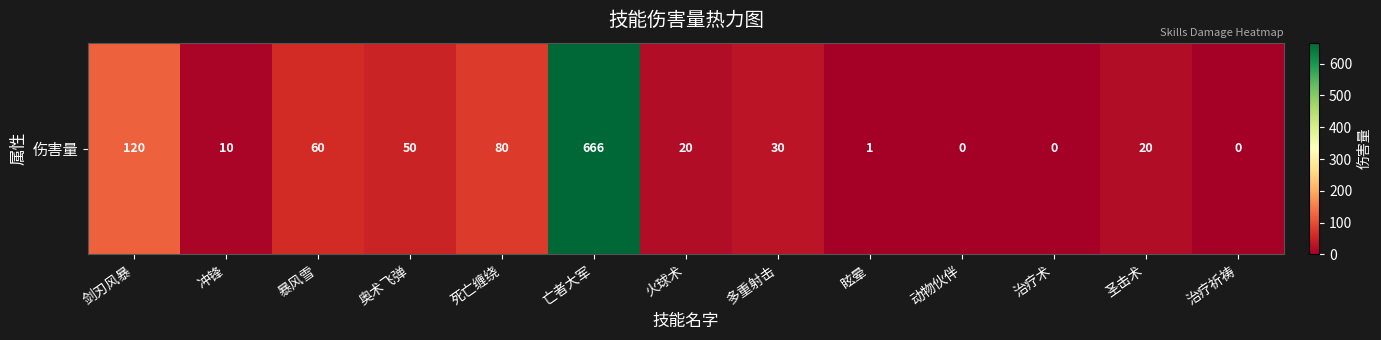

List the labels in order of value, smallest first.

动物伙伴, 治疗术, 治疗祈祷, 眩晕, 冲锋, 火球术, 圣击术, 多重射击, 奥术飞弹, 暴风雪, 死亡缠绕, 剑刃风暴, 亡者大军